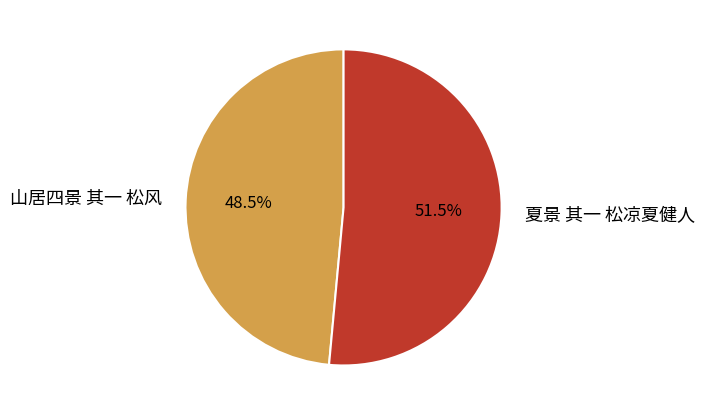

To the nearest percent, what is the combined percentage of 山居四景 其一 松风 and 夏景 其一 松凉夏健人?

100%